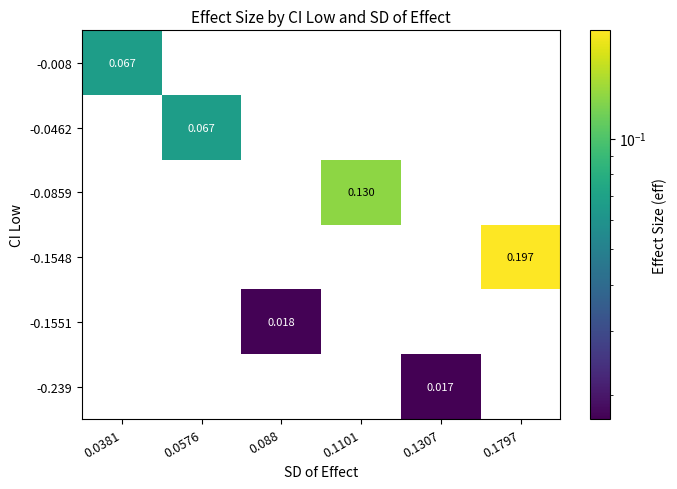

What is the maximum value shown in the chart?

0.2